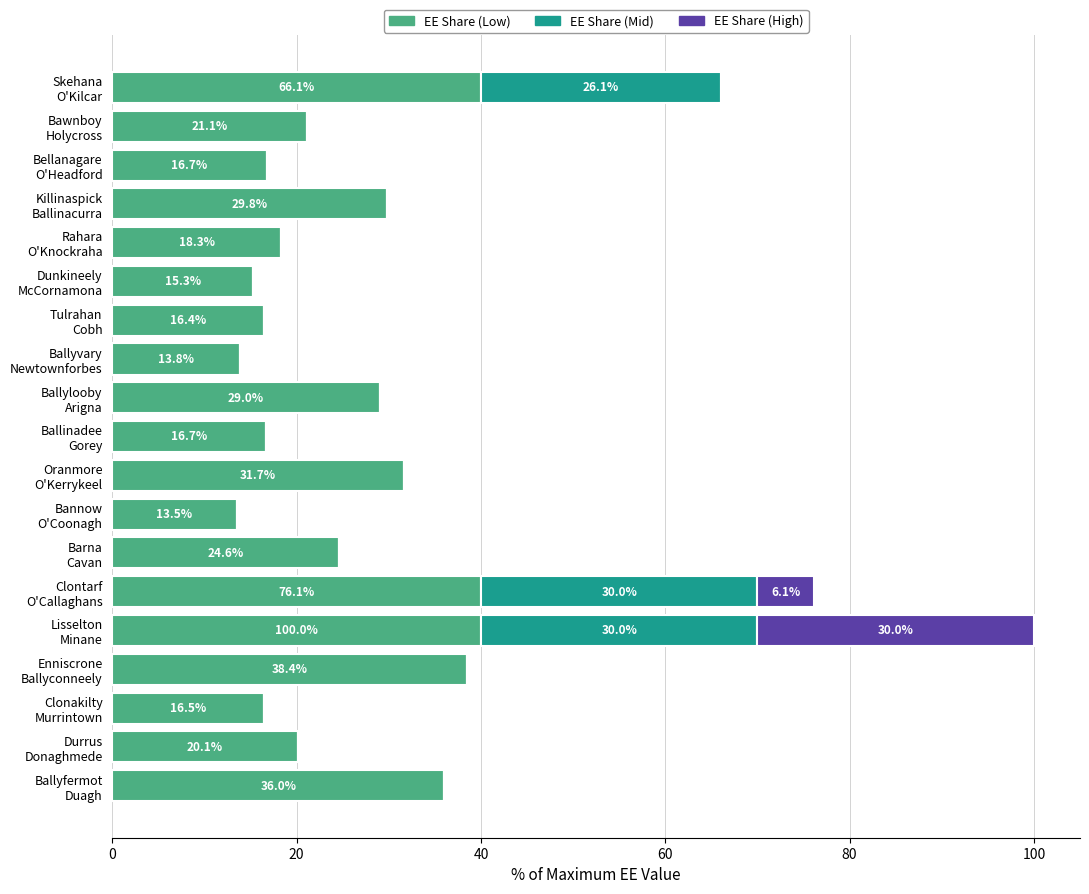

At which category is the sum across all series the highest?

Lisselton
Minane